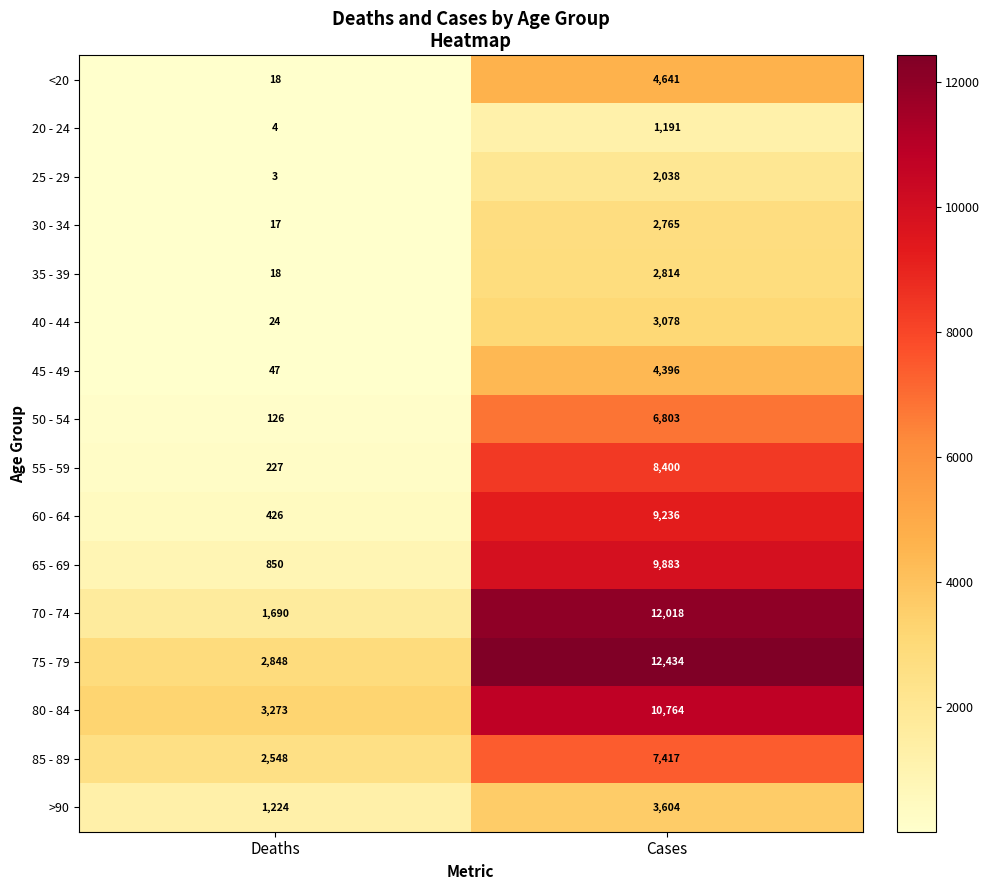

At which category is the sum across all series the highest?

Cases